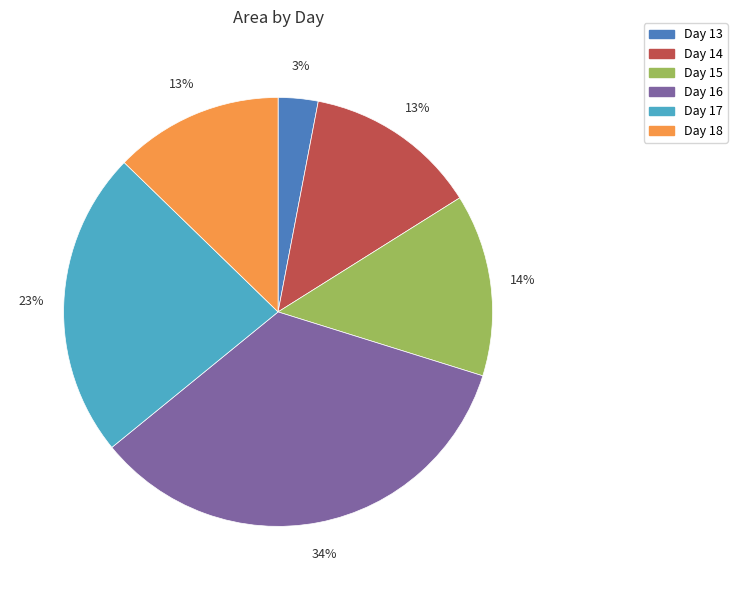

Which slice is the largest?

Day 16